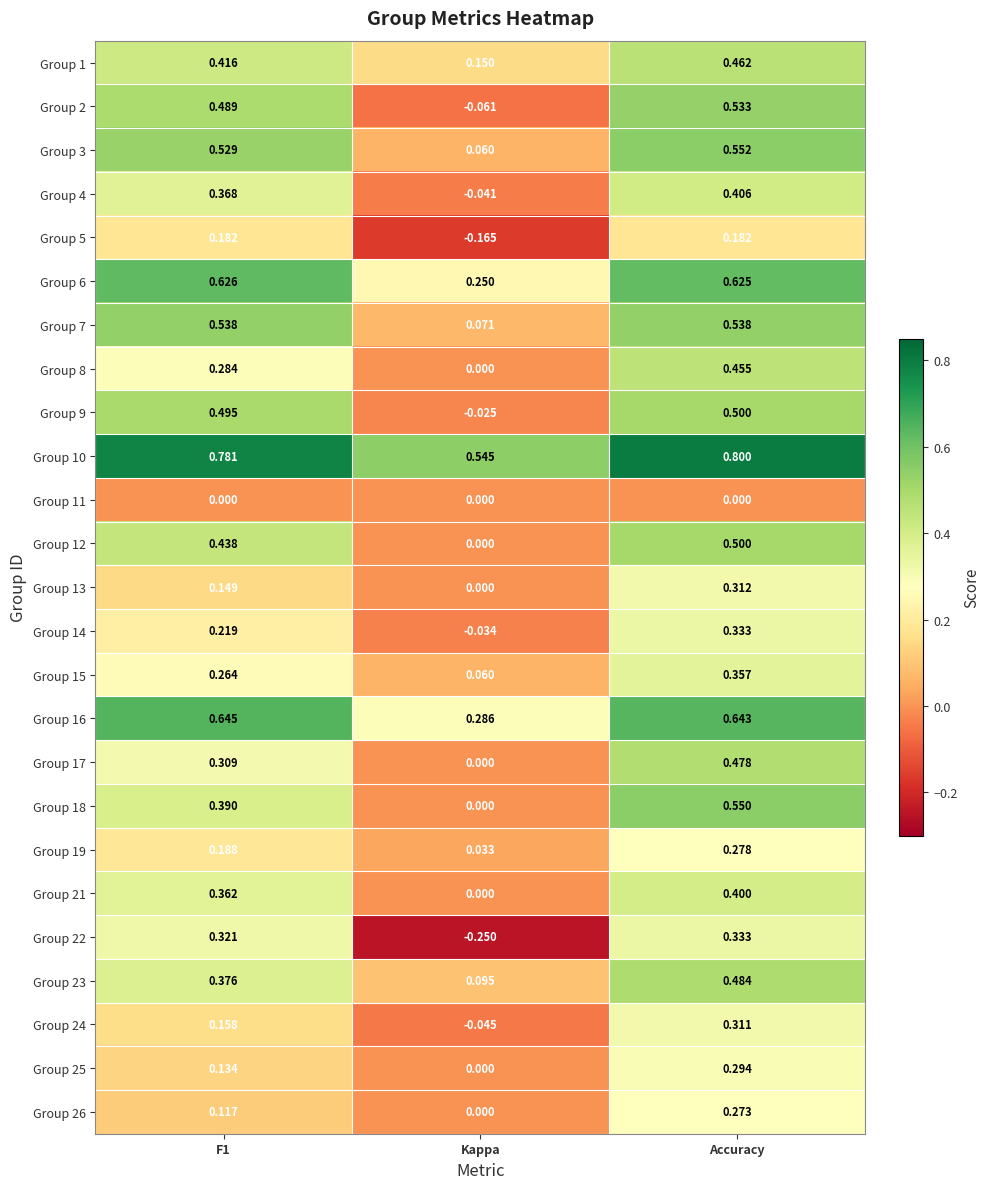

At which category does the chart reach its minimum across all series?

Kappa